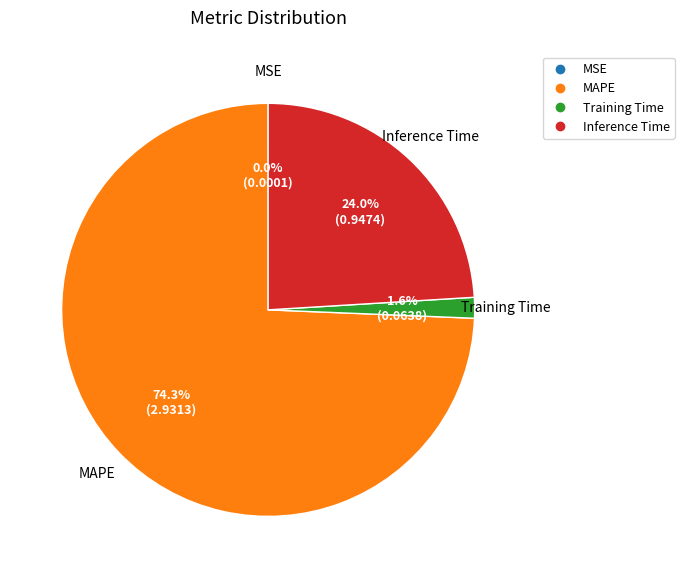

Is there a majority slice in this chart?

Yes